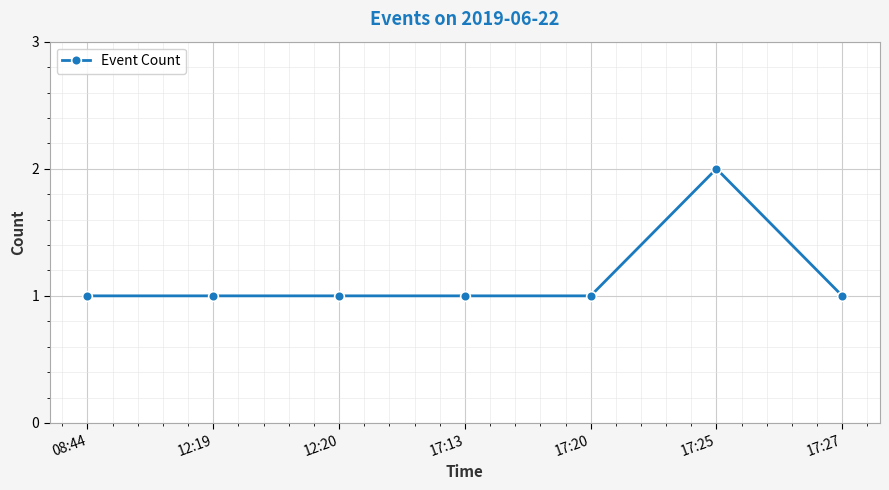

Read the value at 17:20.

1